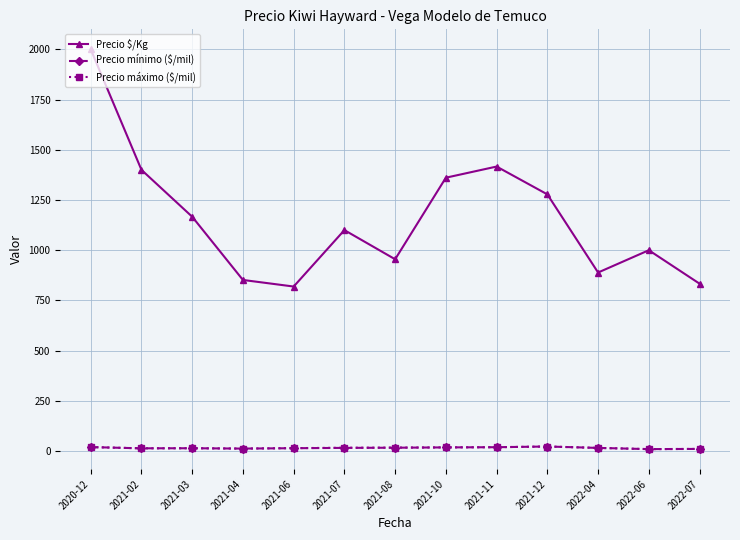

At which category is the sum across all series the highest?

2020-12